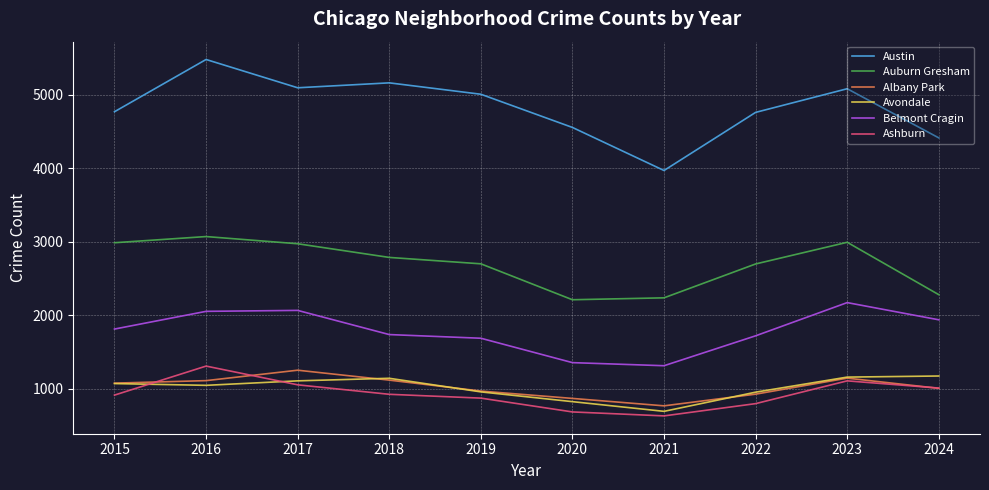

What is the total value across all series at 2017?

13547